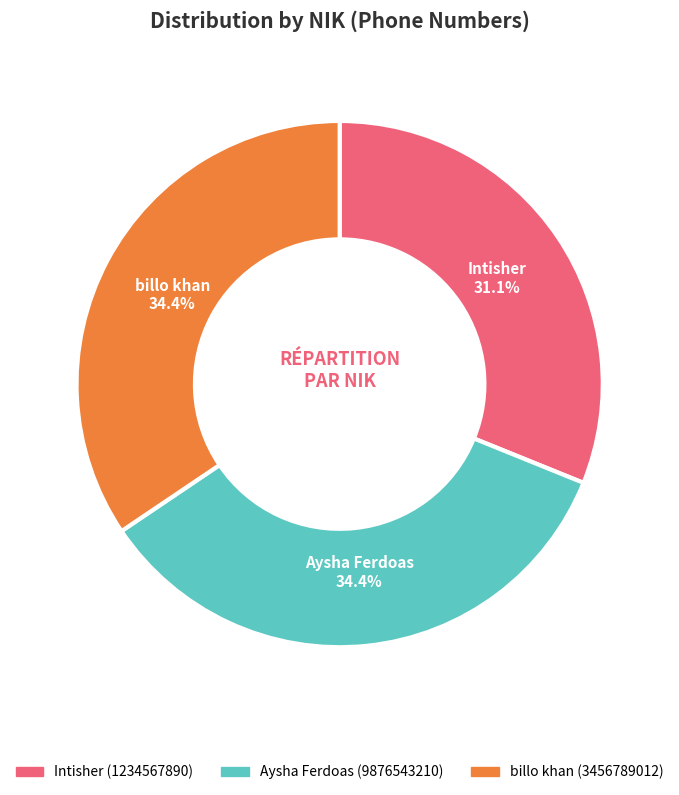

Does Intisher (1234567890) account for over 50% of the chart?

No